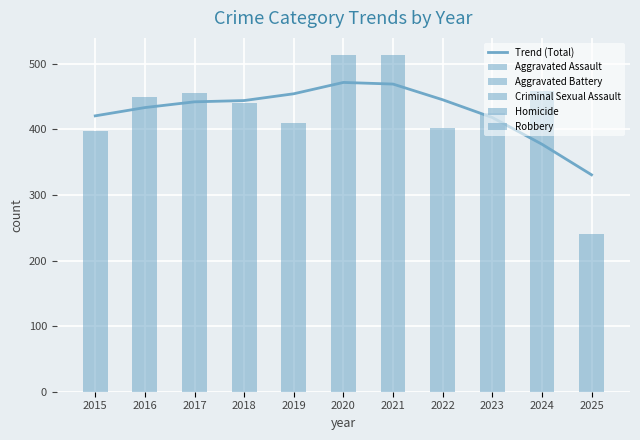

At which category is the sum across all series the highest?

2020